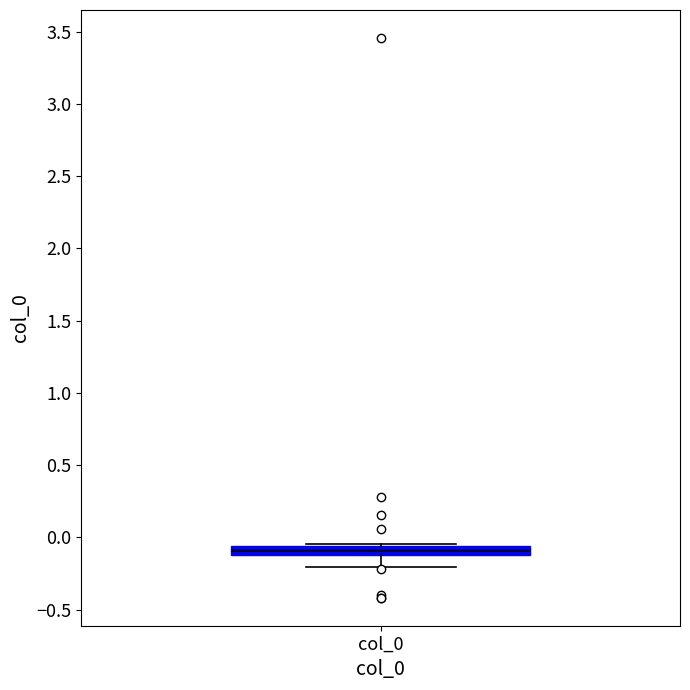

Where is the upper edge of the box for col_0 on the y-axis? The values are not printed on the chart, so give them approximately, as read against the axis.

-0.05